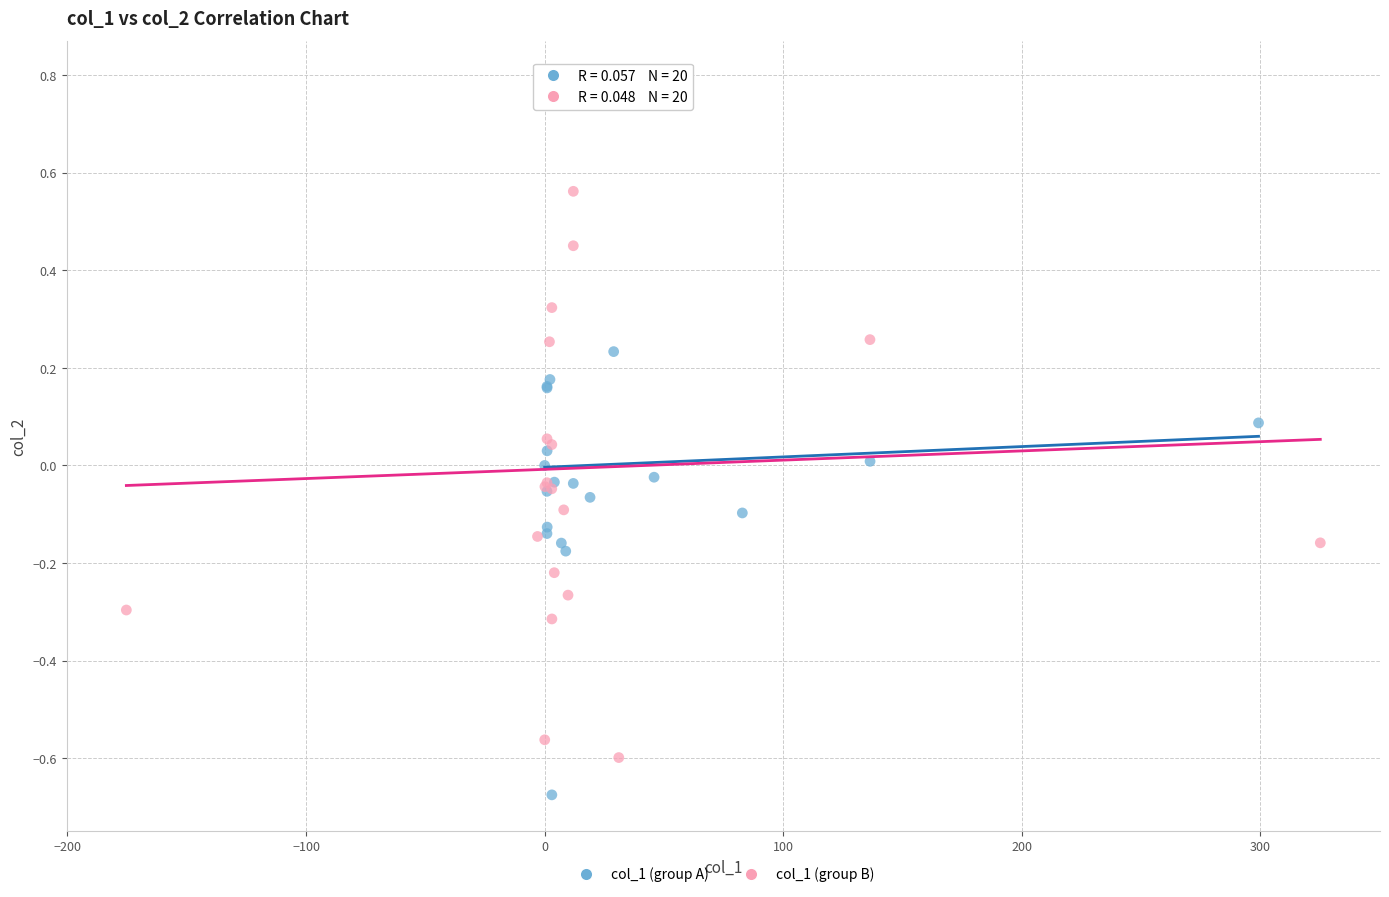

Which series contains the highest Y value?

col_1 (group A)